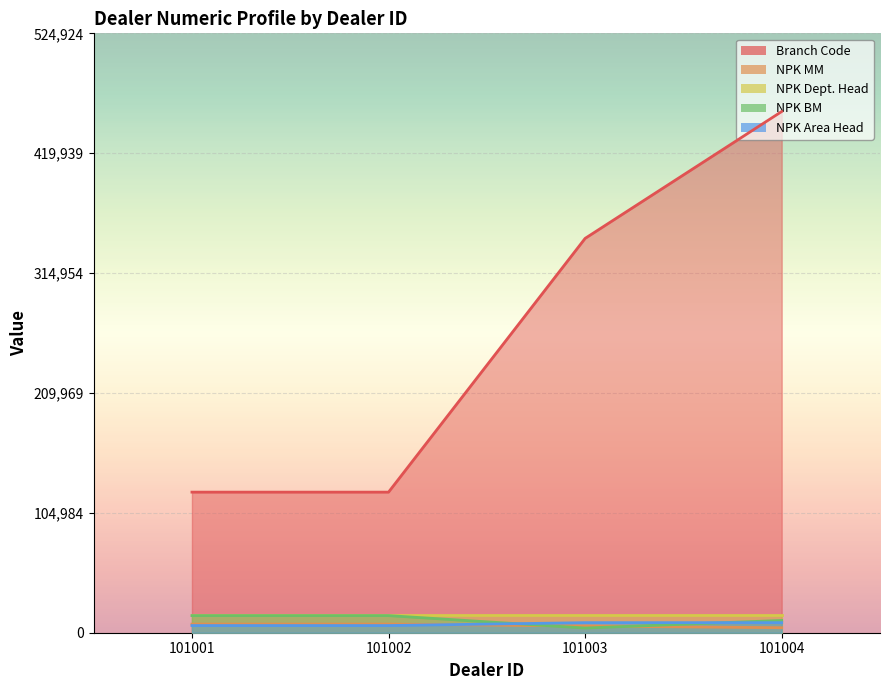

What is the difference between the NPK Area Head values at 101004 and 101002?

2539